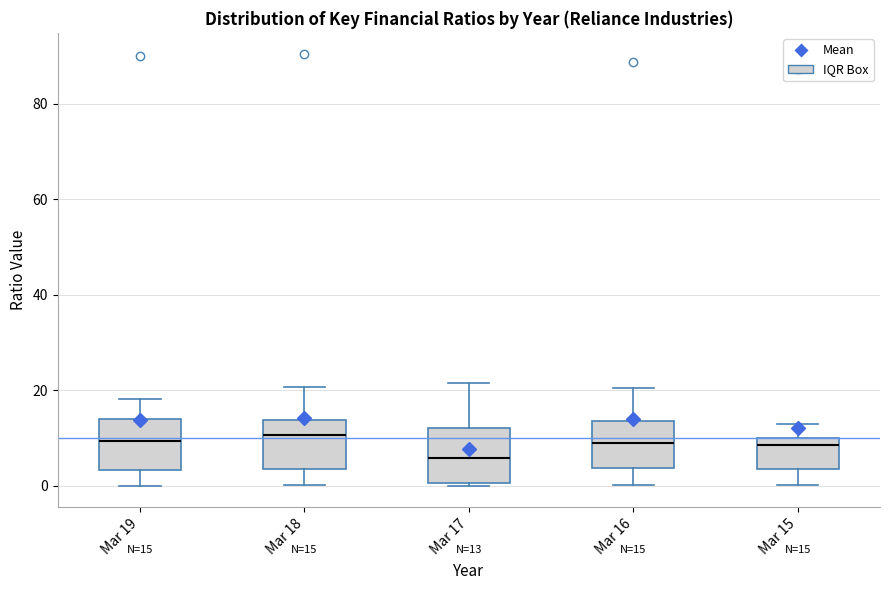

Which box has the lowest median line?

Mar 17